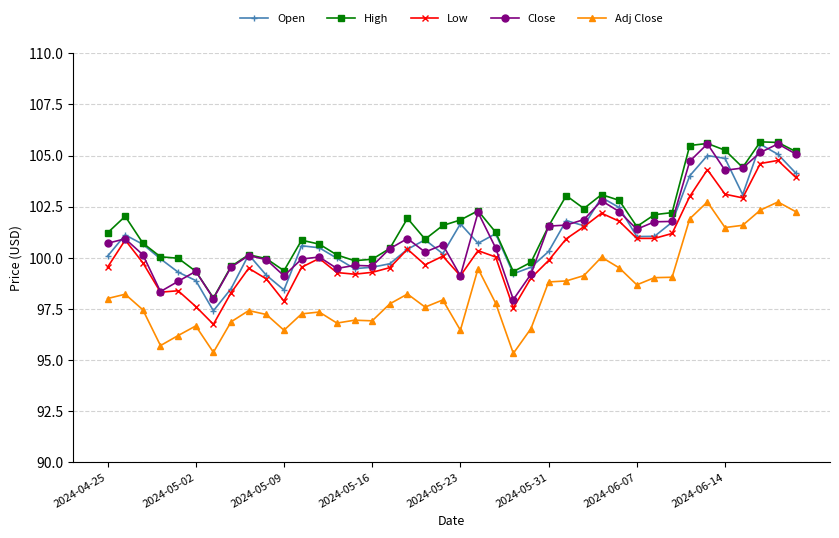

Is this an area chart (filled region under the line)?

No